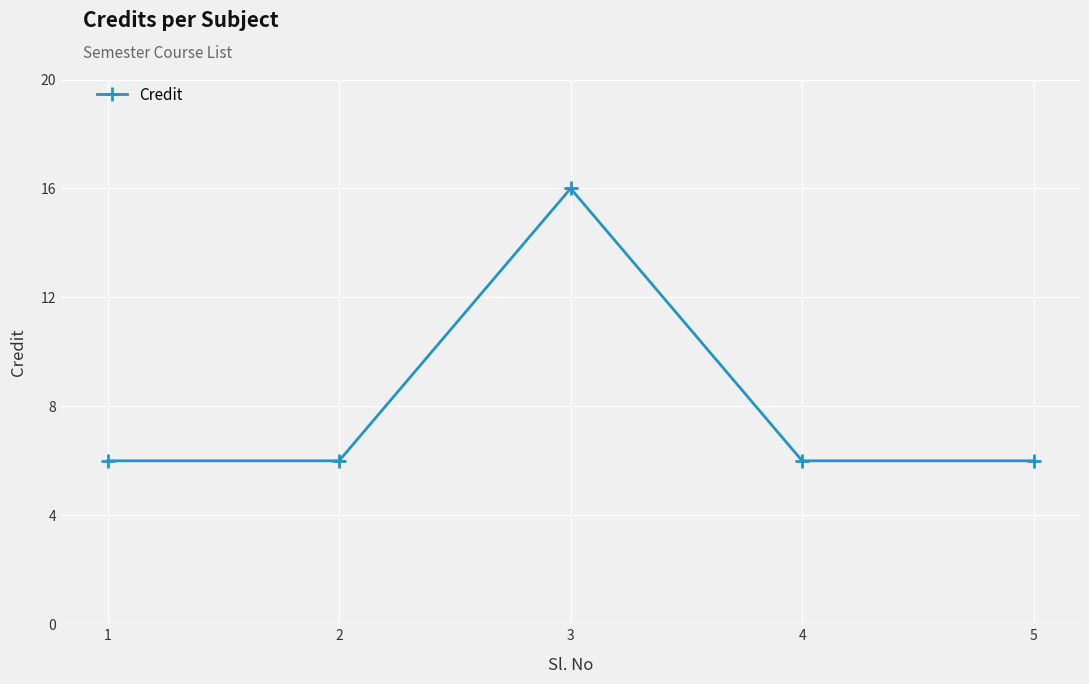

How many interior local peaks (higher than both neighbors) does the data have?

1